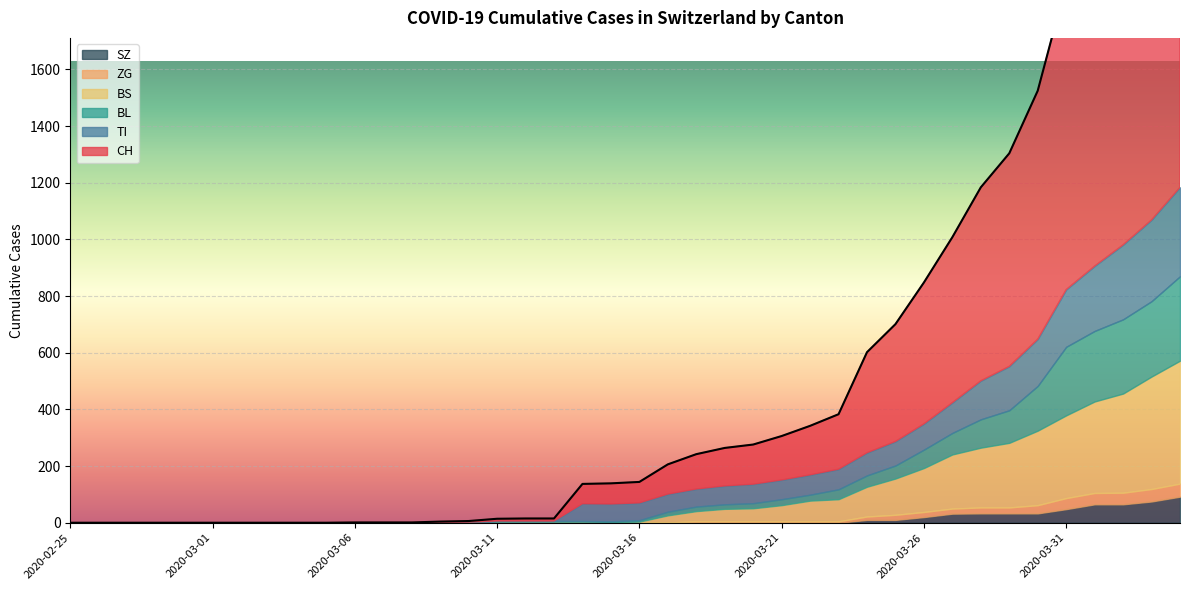

Read the CH value at 2020-03-23.

194